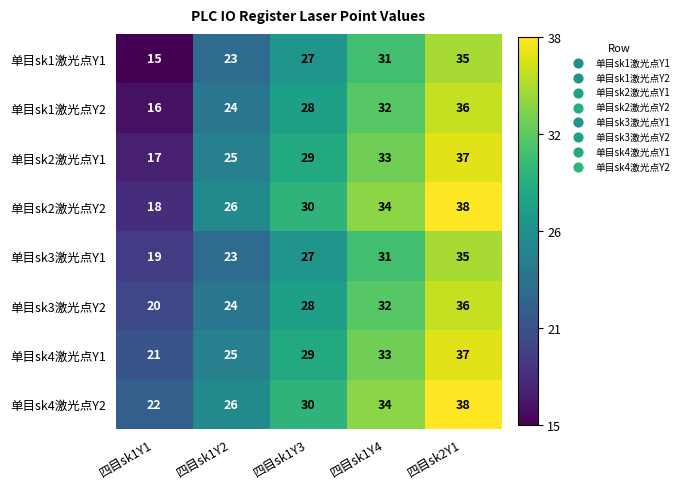

At which label is 单目sk1激光点Y1 closest to 25?

四目sk1Y2